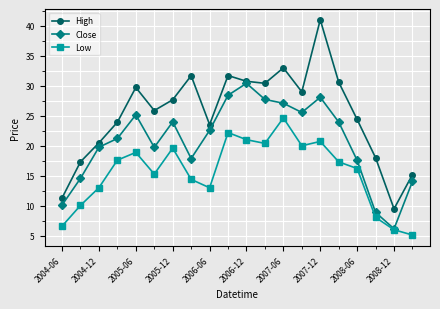

List the series in order of their overall mean, highest first.

High, Close, Low